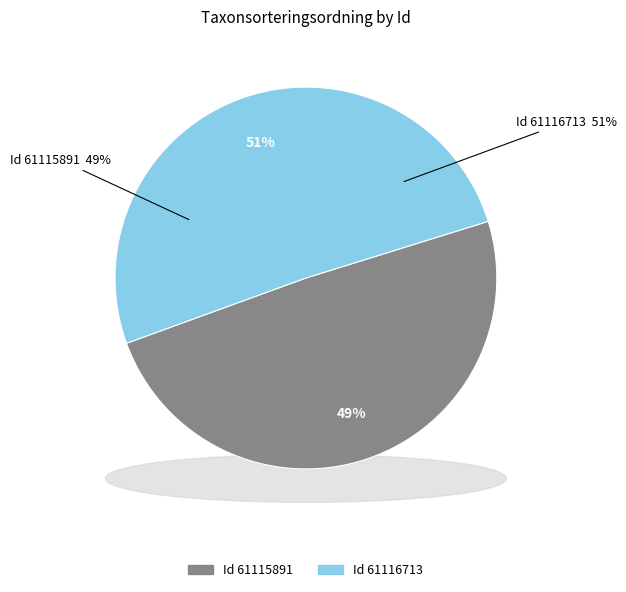

What is the total percentage of 61115891 and 61116713?

100.0%